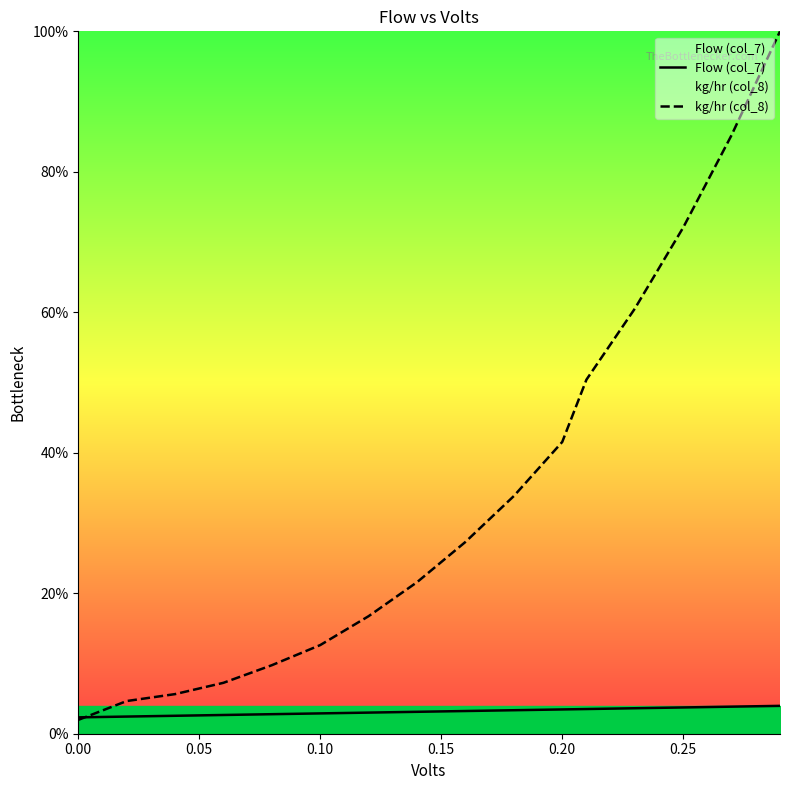

True or false: Flow (col_7) has a value of 2.3 at 0.00.

True